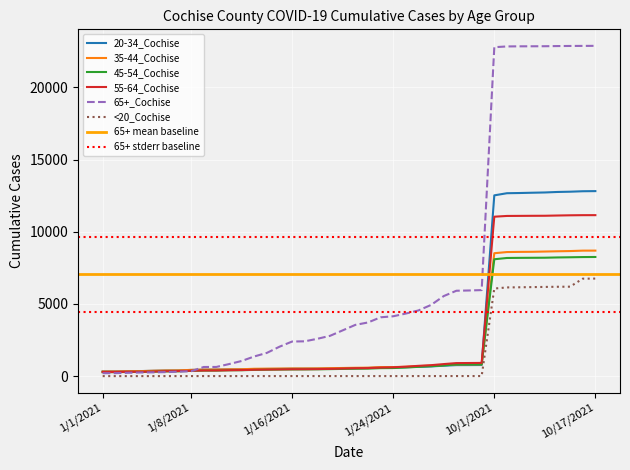

How many series are shown in this chart?

6